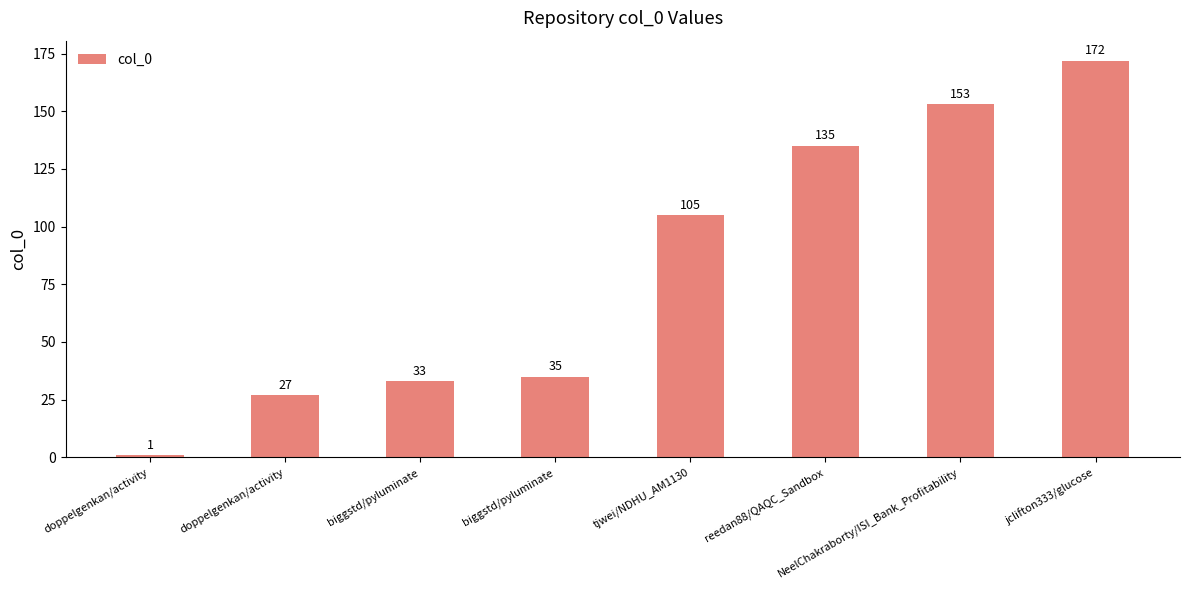

Does the chart contain any negative values?

No